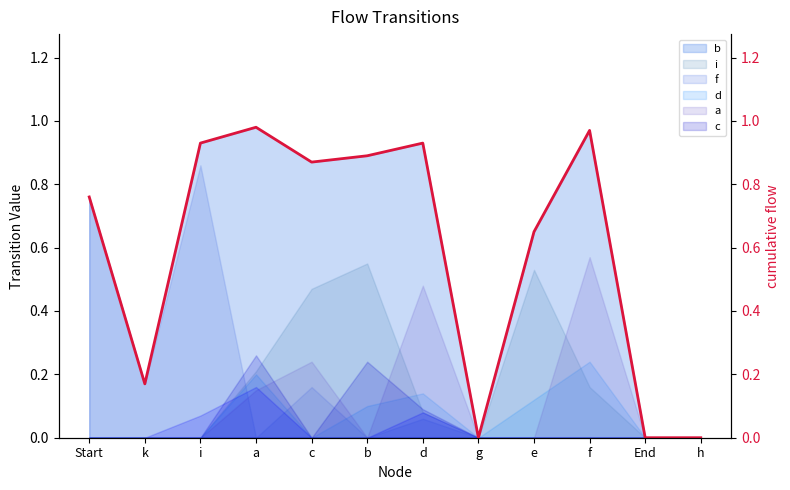

True or false: there are more than 1 points higher than both neighbors.

True